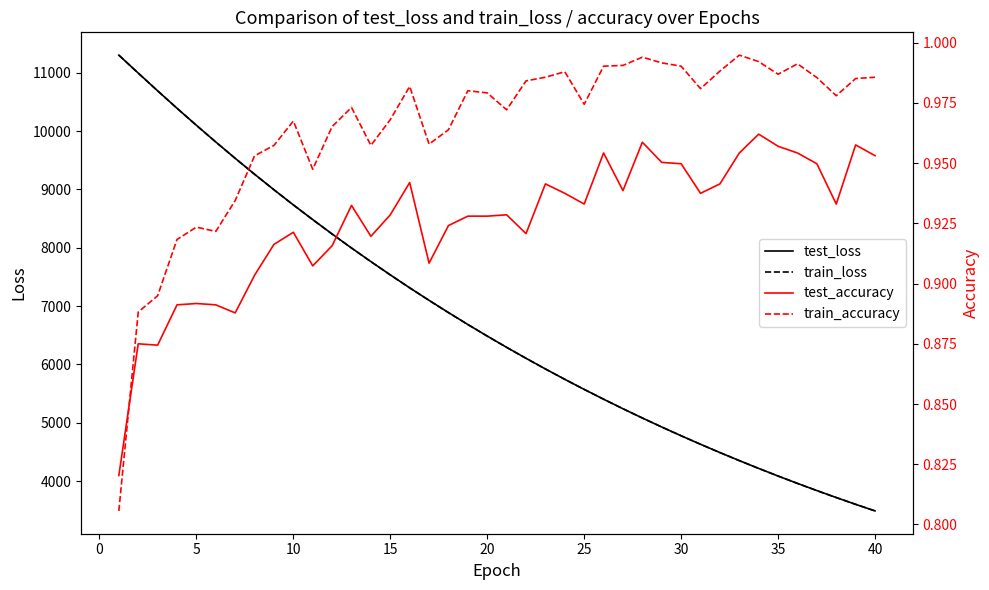

True or false: train_accuracy has more than 2 interior local peaks.

True